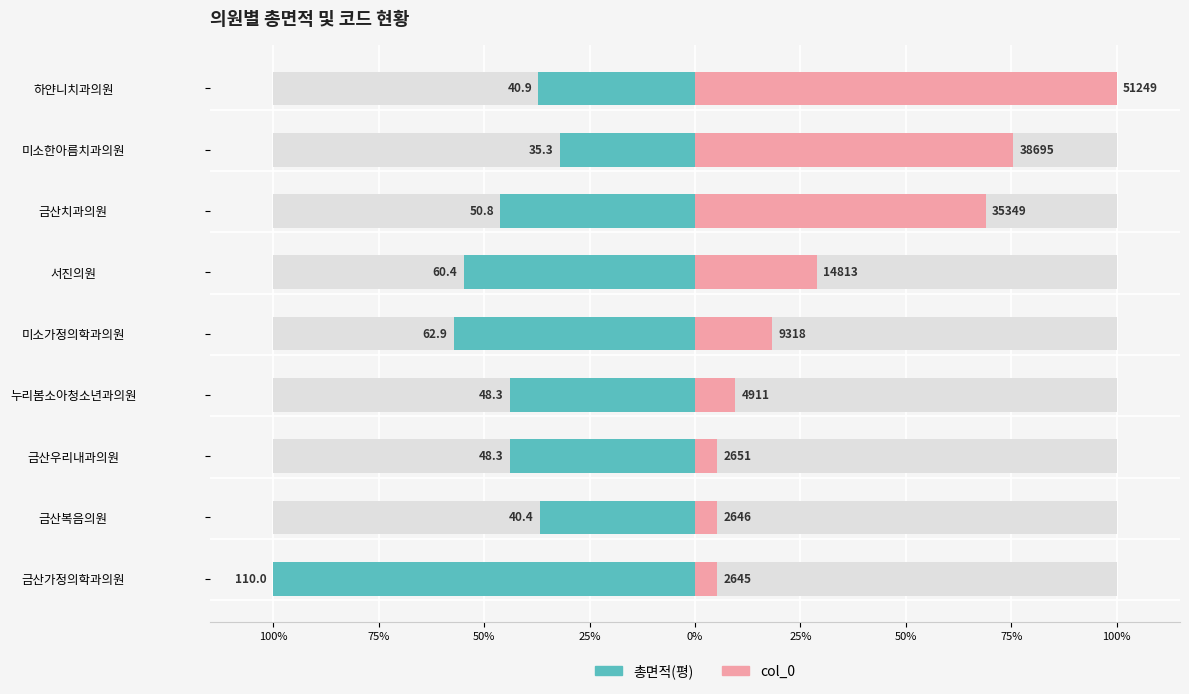

The value of 총면적(평) at 미소한아름치과의원 is -32.1. True or false?

True